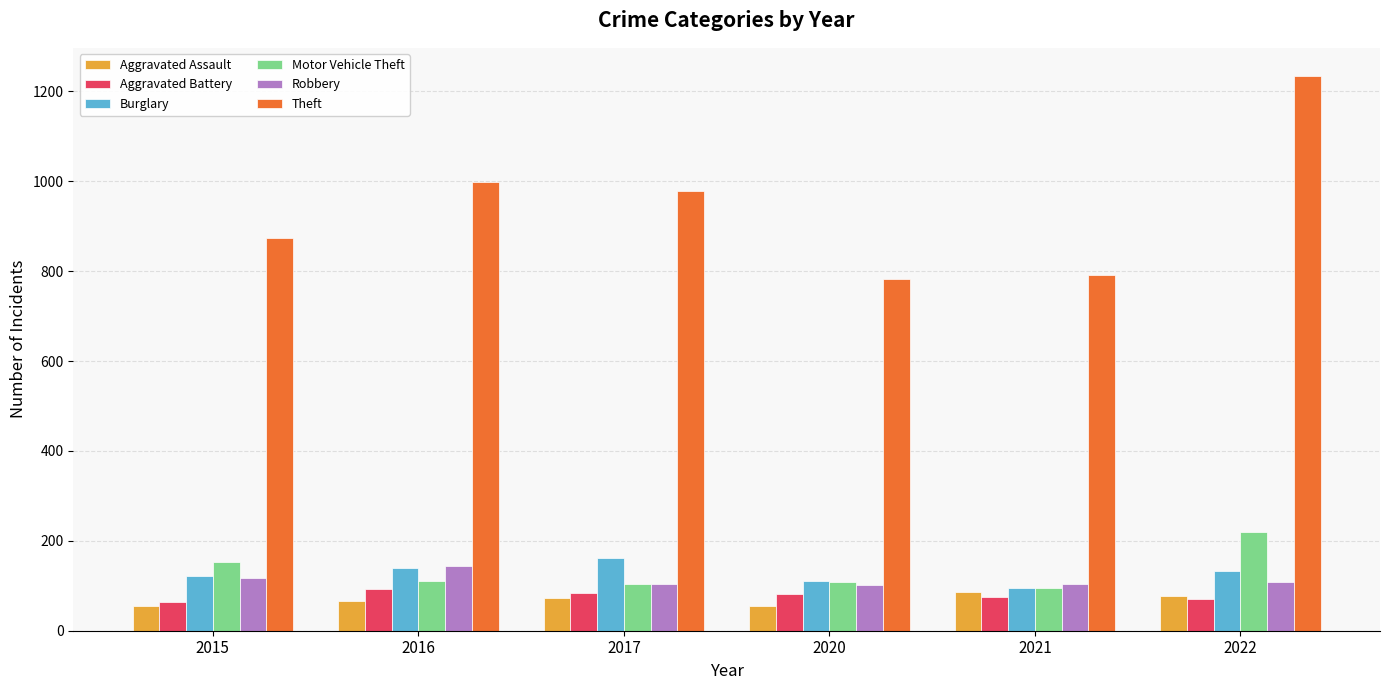

At which category does the chart reach its peak across all series?

2022